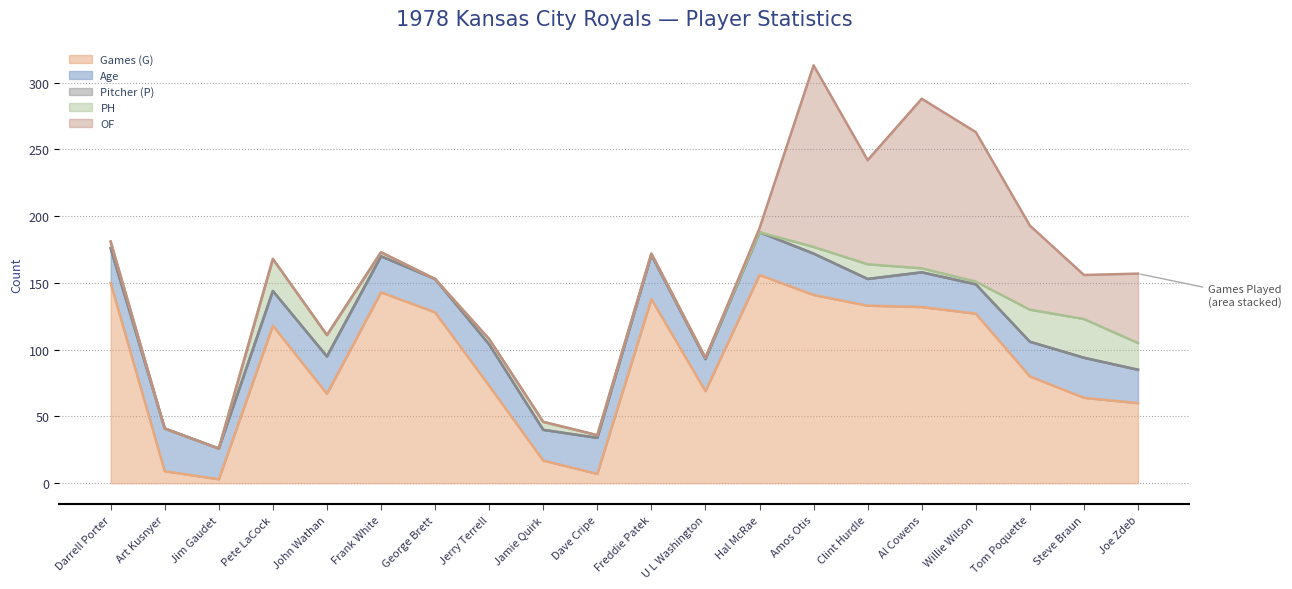

True or false: Age and Pitcher (P) cross at least once.

False